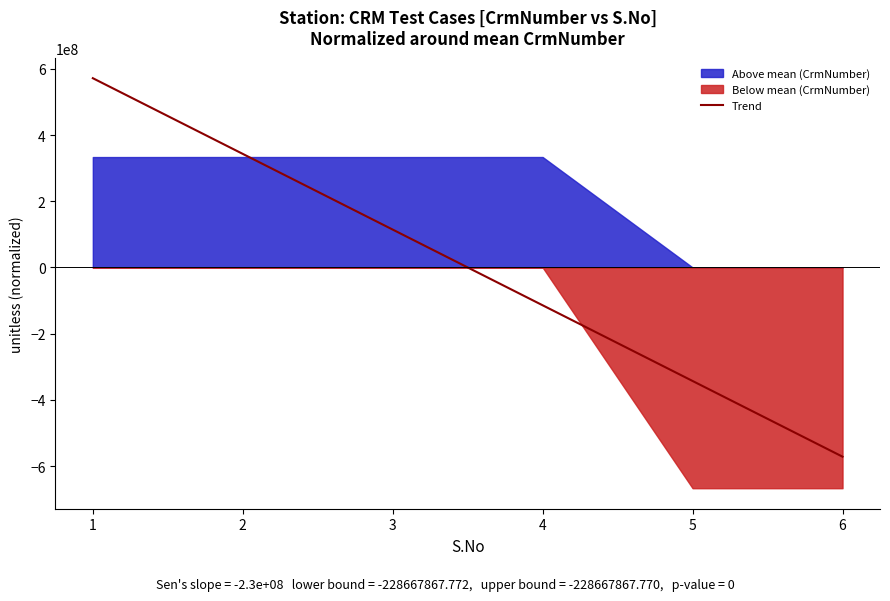

What is the approximate value at 4?

-114333933.9